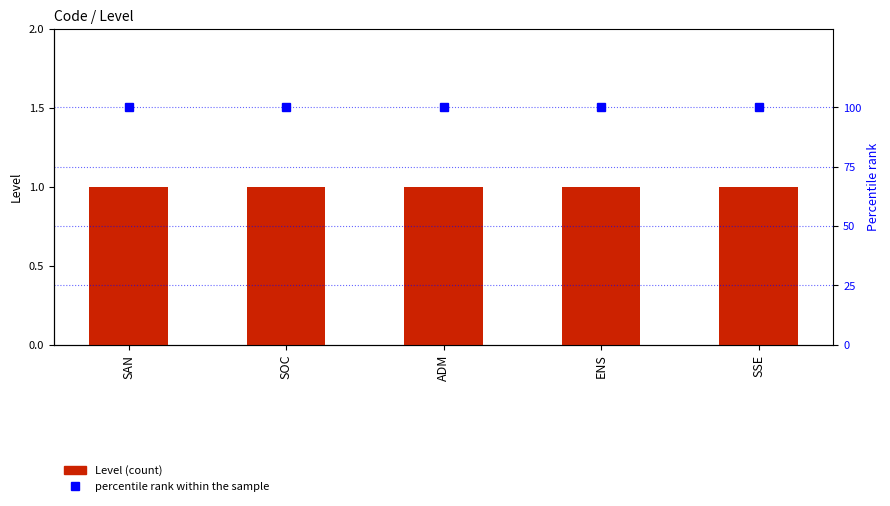

Which category has the lowest value across all series?

SAN